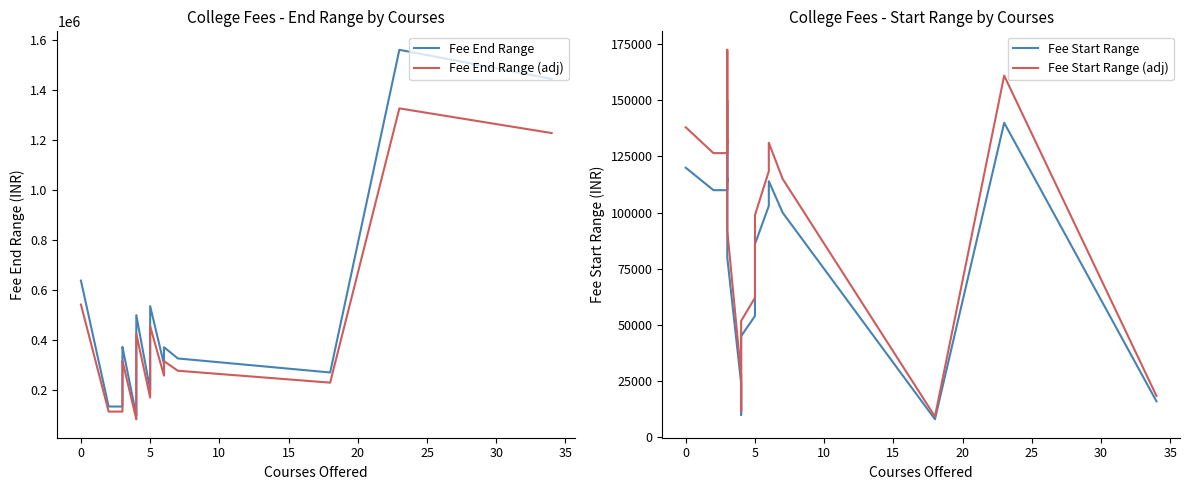

What is the value of the Fee End Range (adj) point at the 7th from the left?

289000.0